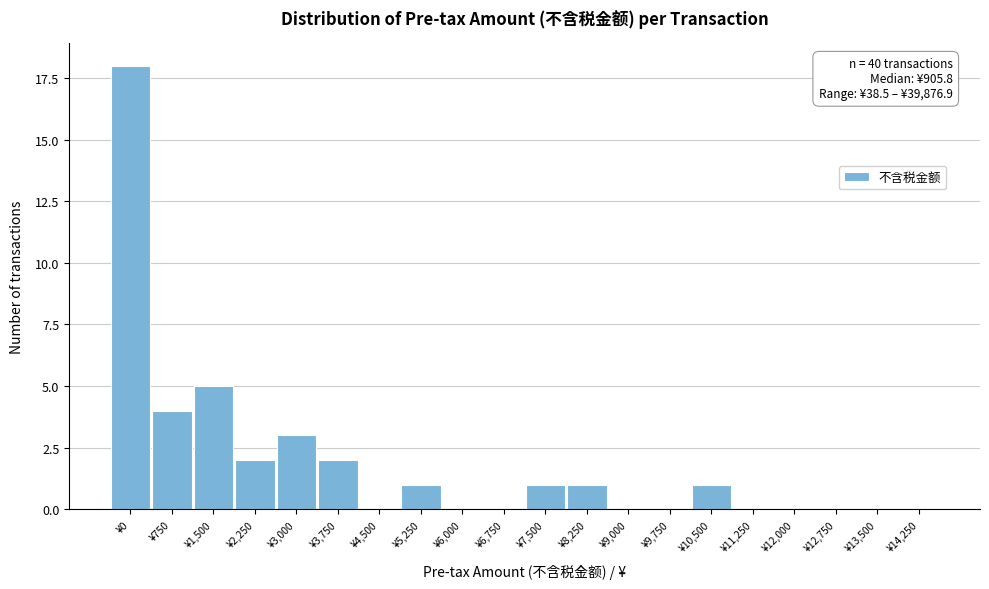

Reading left to right, extract all data points from this chart.

¥0=18	¥750=4	¥1,500=5	¥2,250=2	¥3,000=3	¥3,750=2	¥4,500=0	¥5,250=1	¥6,000=0	¥6,750=0	¥7,500=1	¥8,250=1	¥9,000=0	¥9,750=0	¥10,500=1	¥11,250=0	¥12,000=0	¥12,750=0	¥13,500=0	¥14,250=0